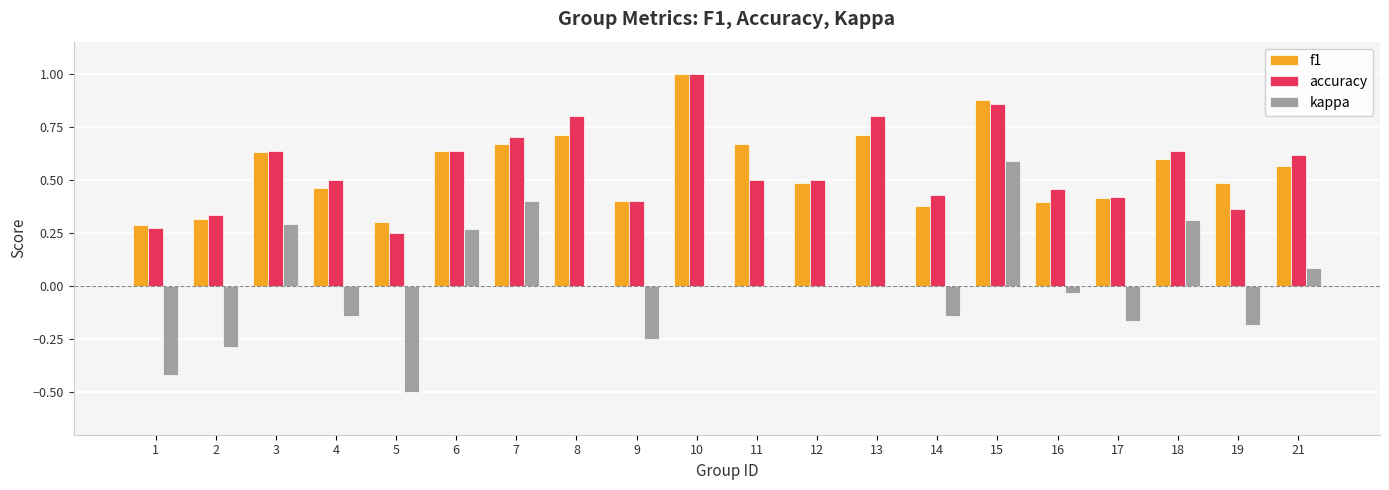

True or false: f1 has a value of 0.4 at 7.

False